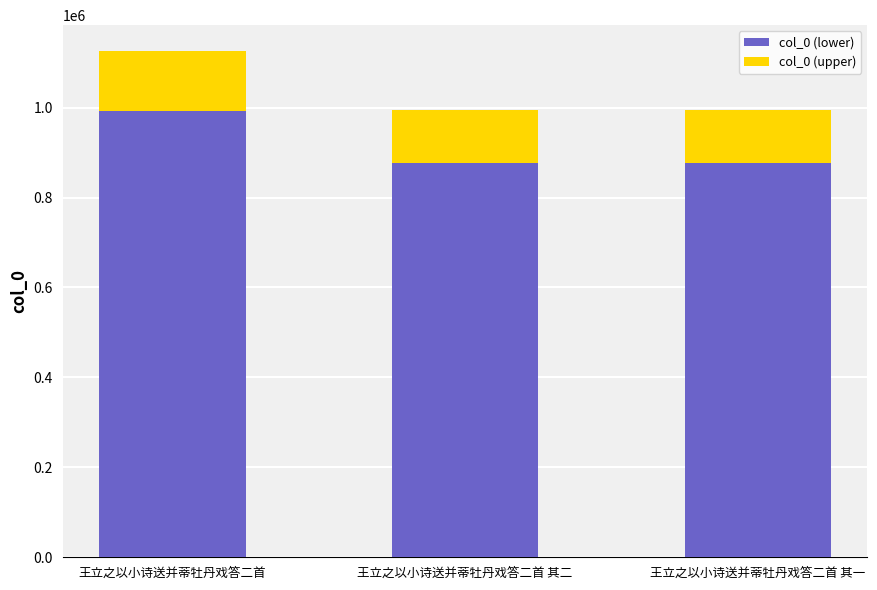

What are all the series names shown in the legend?

col_0 (lower), col_0 (upper)